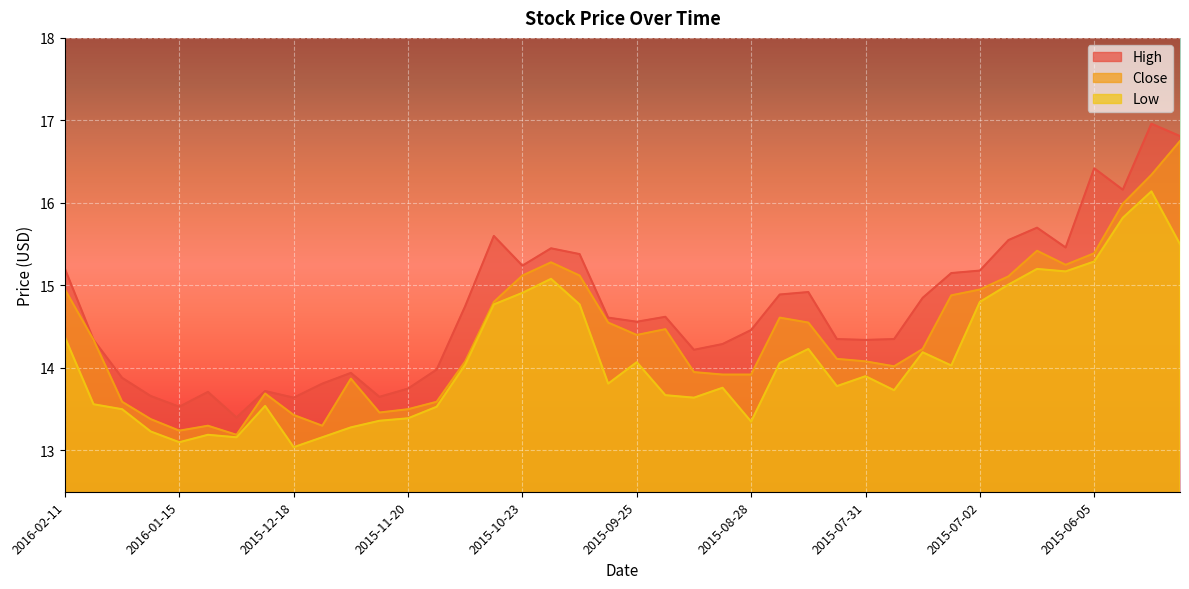

What is the minimum value for High?

13.4